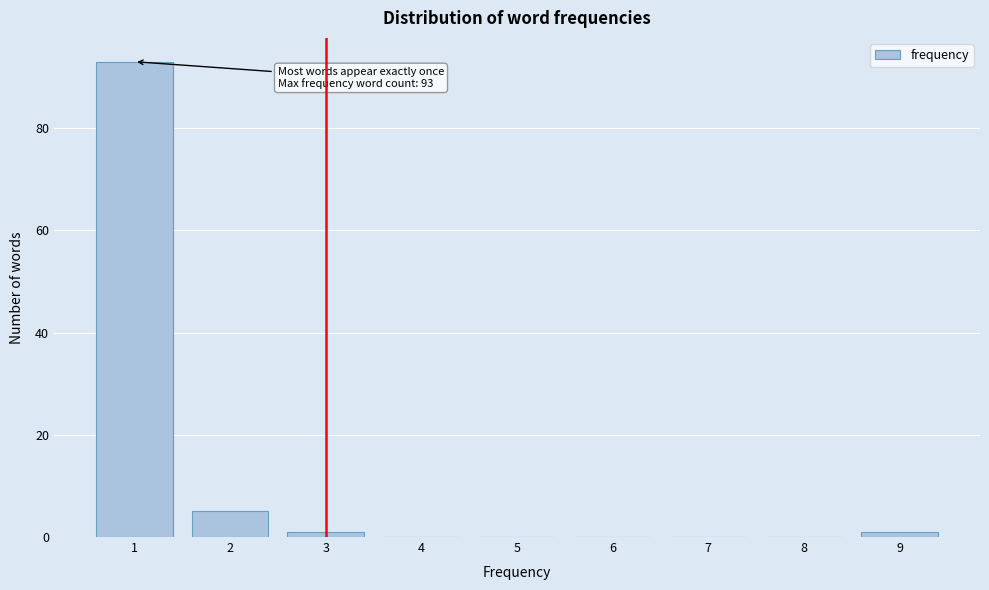

Which range on the x-axis has the tallest bar?

0.5 to 1.5